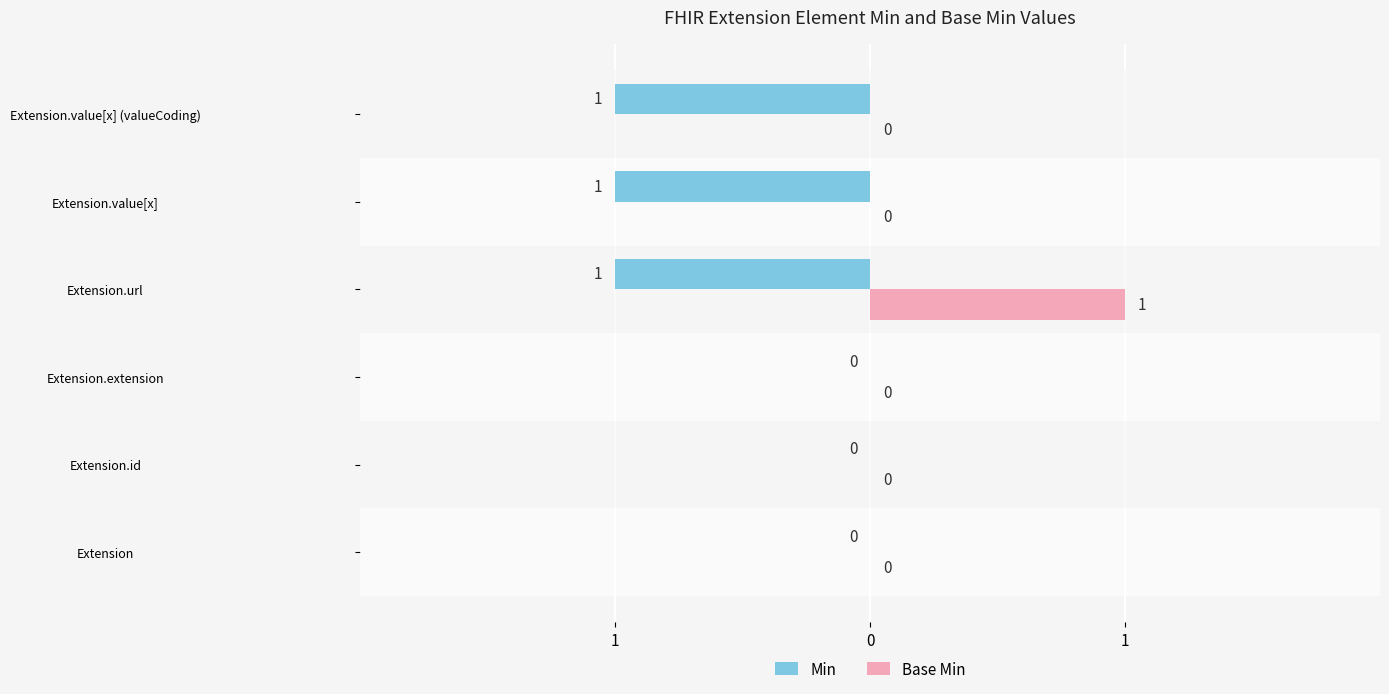

What is the label of the 4th bar from the right?

Extension.extension